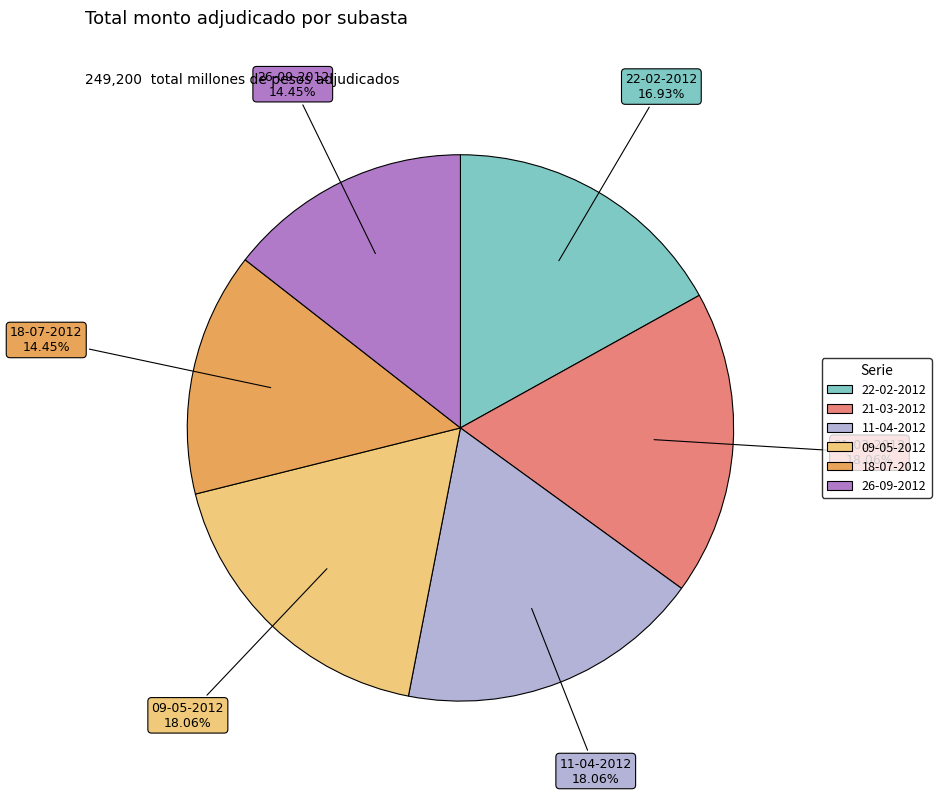

Combined, do 11-04-2012 and 21-03-2012 account for over 50%?

No